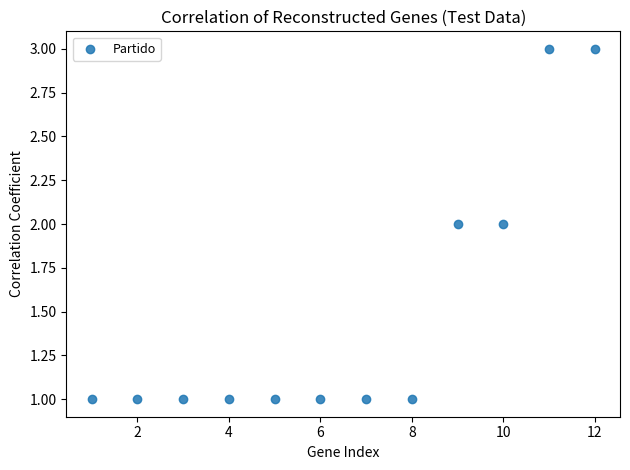

What is the range of X values (max minus min)?

11